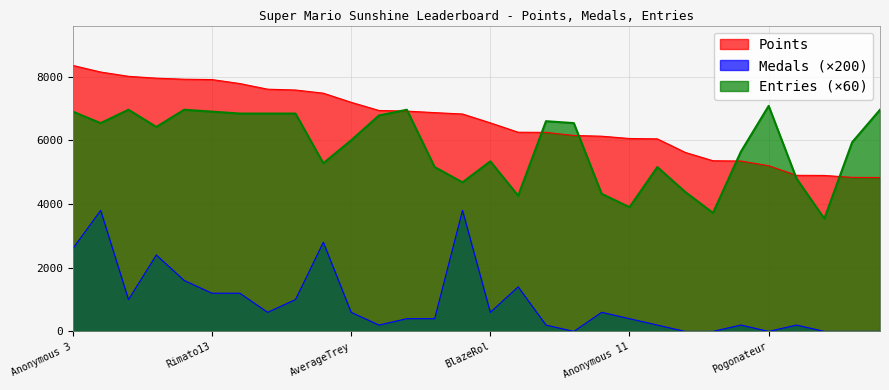

What position from the right is Anonymous 4?

28